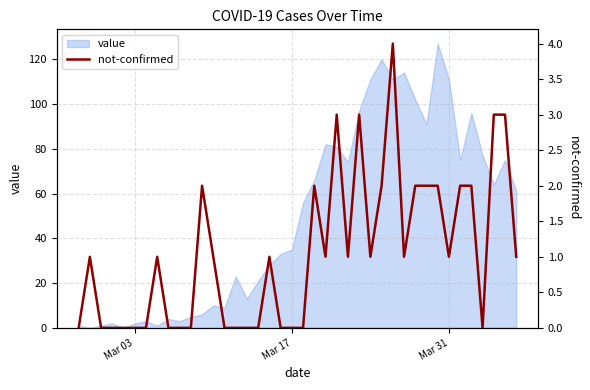

The value of value at Mar 31 is 111. True or false?

True